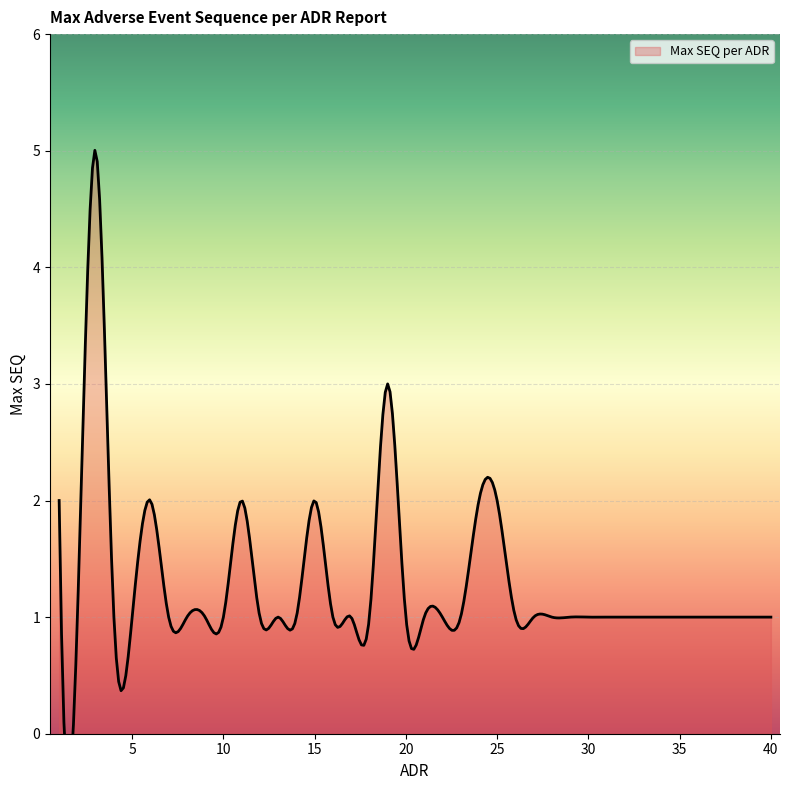

What is the difference between the second highest and minimum values?

2